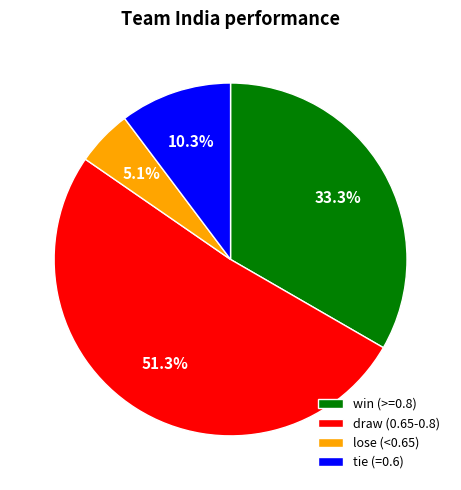

Which category accounts for the majority?

draw (0.65-0.8)